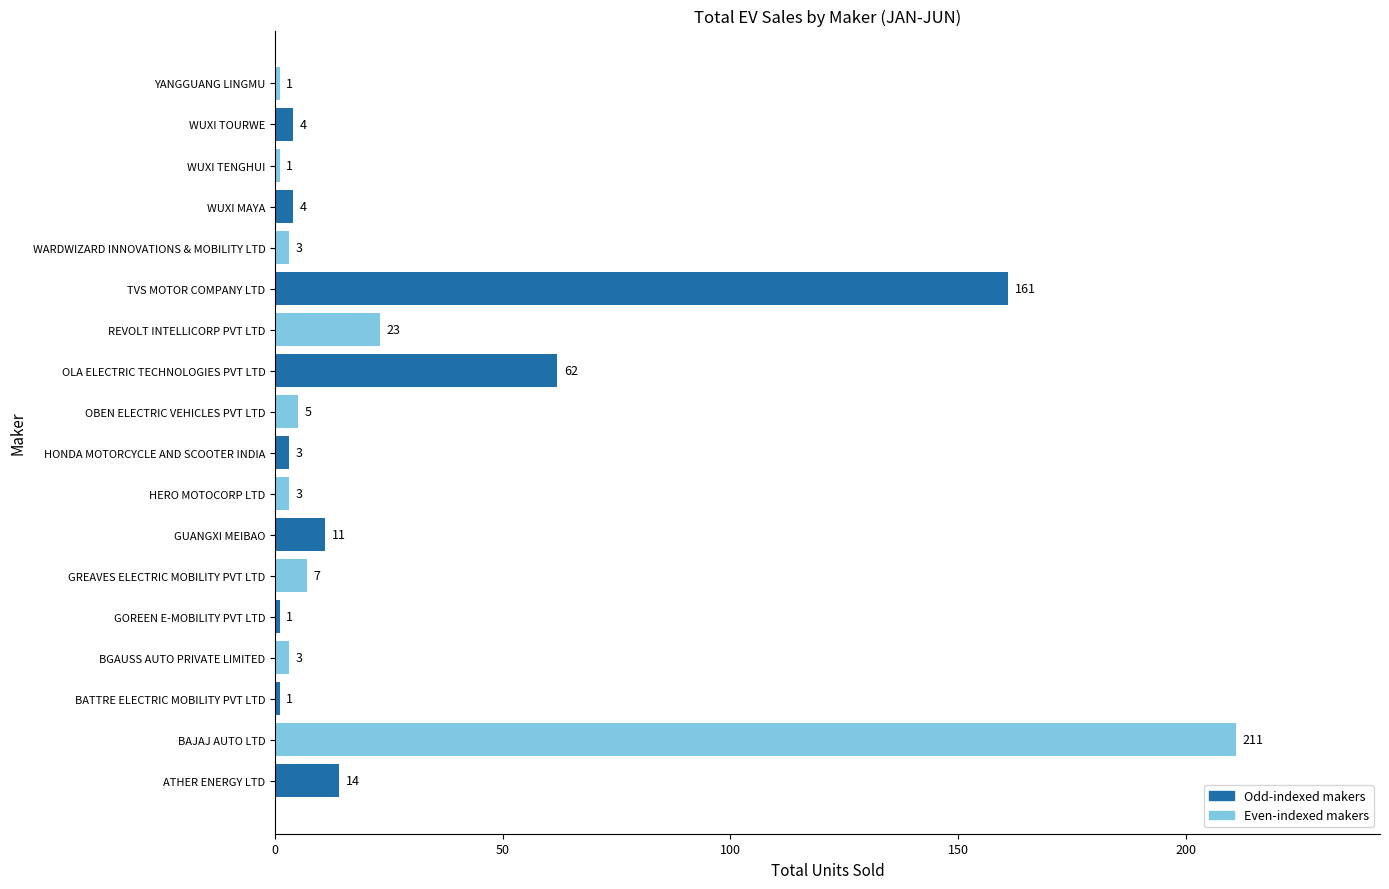

What is the change in value from BGAUSS AUTO PRIVATE LIMITED to GUANGXI MEIBAO?

+8